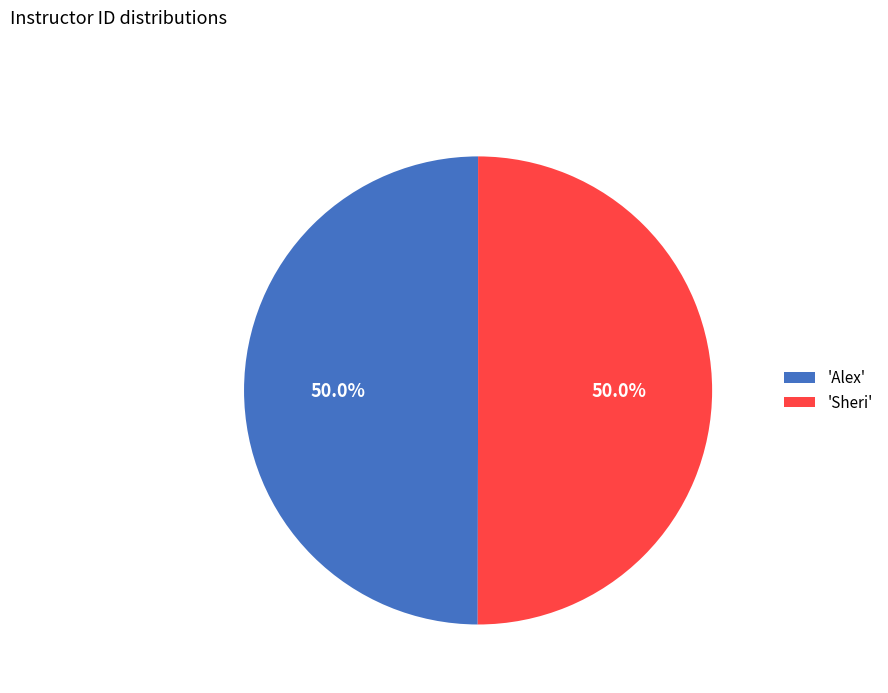

What is the ratio of the value at 'Alex' to the value at 'Sheri'?

1.0